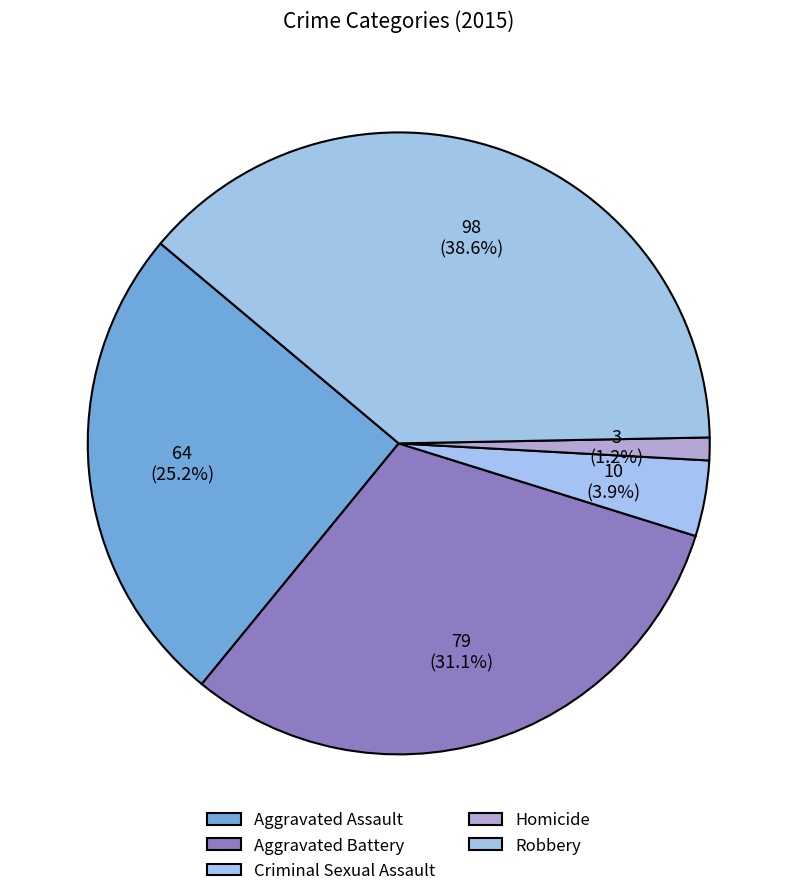

To the nearest percent, what portion does Robbery represent?

39%